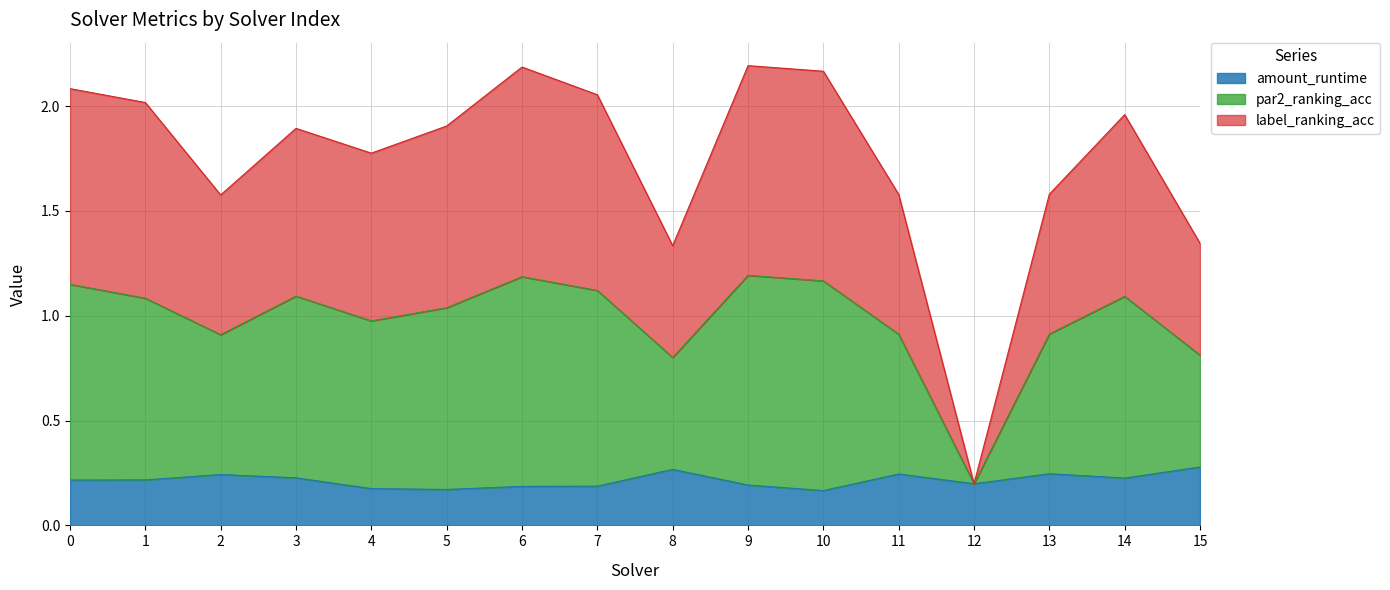

Rank the series by their average value, from highest to lowest.

par2_ranking_acc, label_ranking_acc, amount_runtime